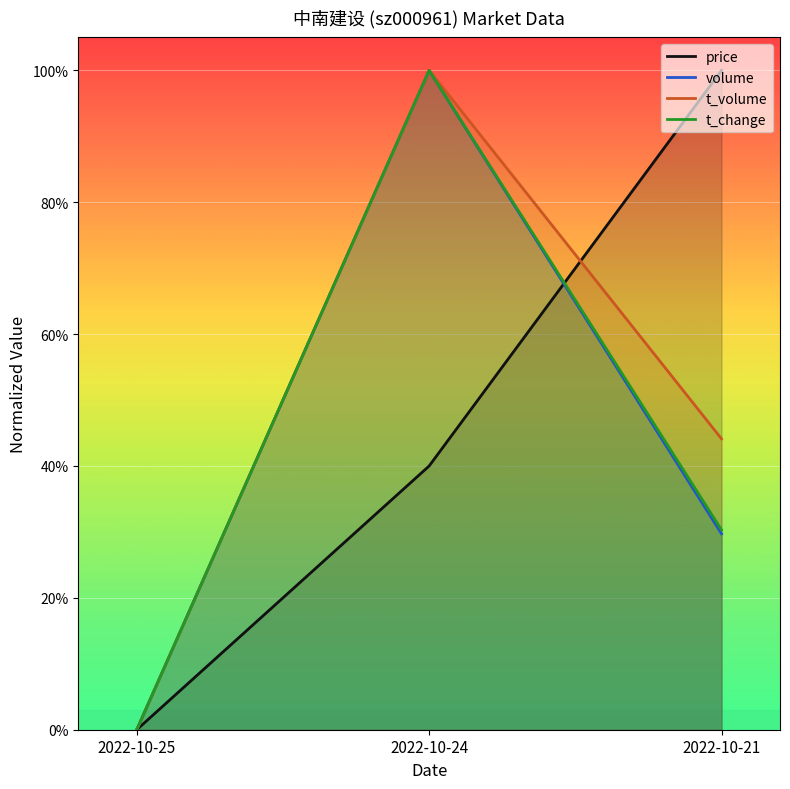

The t_volume series shows 0.4 at 2022-10-21. True or false?

True